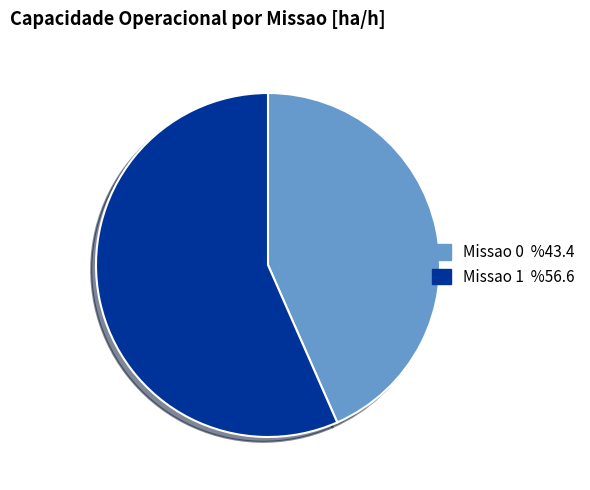

What is the largest slice in the pie chart?

Missao 1